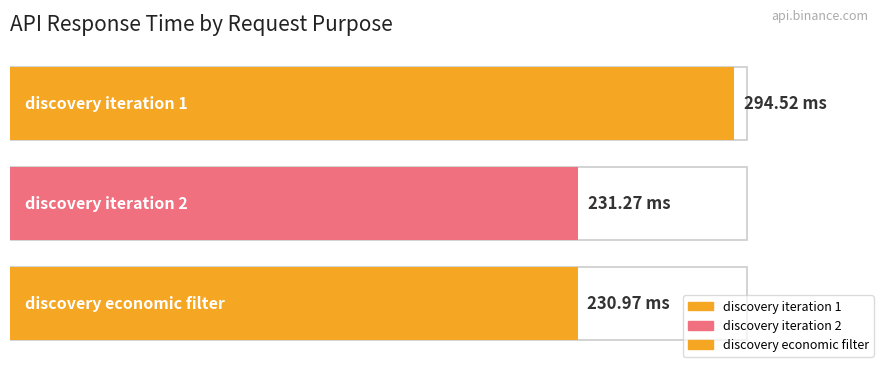

What is the average value?

252.3